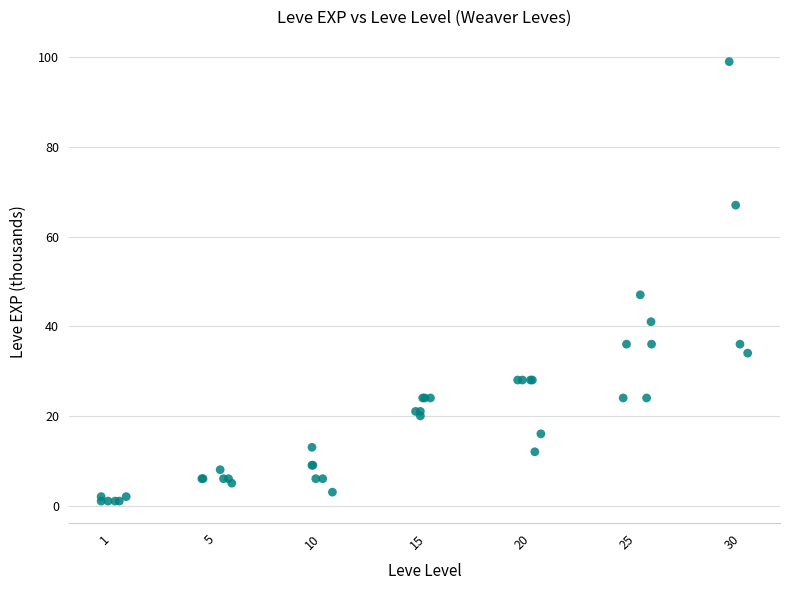

What Y value in the scatter plot is closest to 50?

47